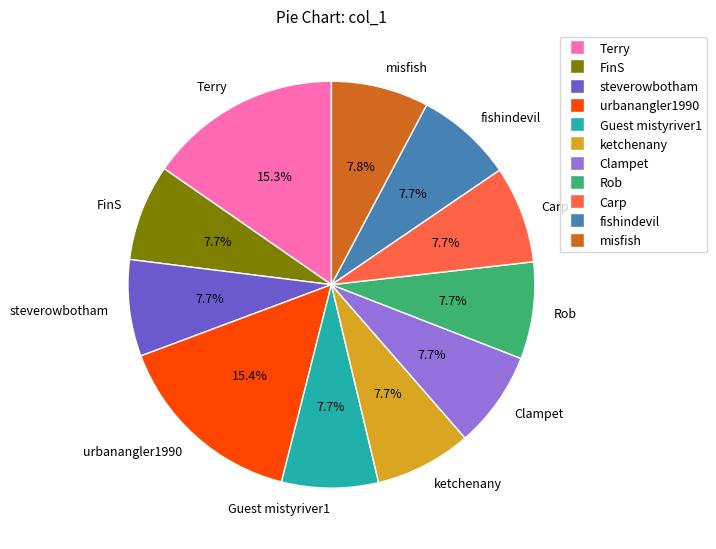

To the nearest percent, what portion does urbanangler1990 represent?

15%